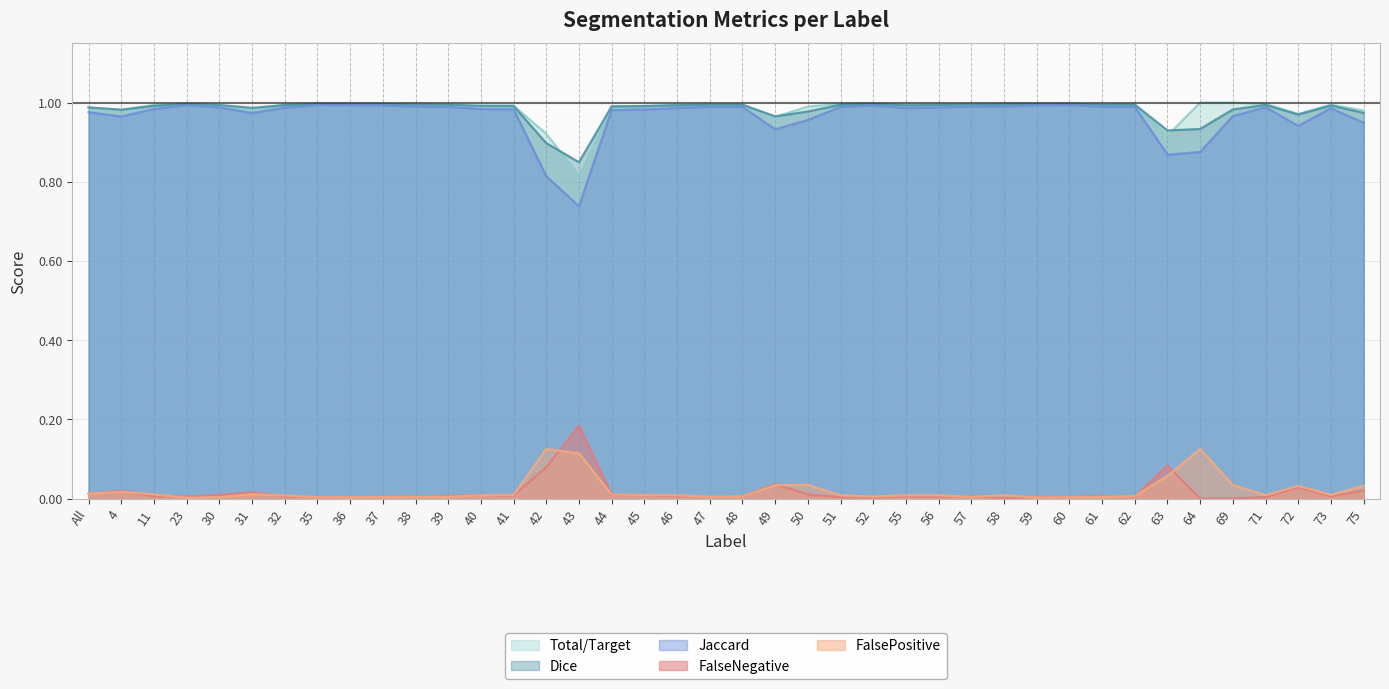

Rank the series at 52 from lowest to highest value.

FalseNegative, FalsePositive, Jaccard, Dice, Total/Target